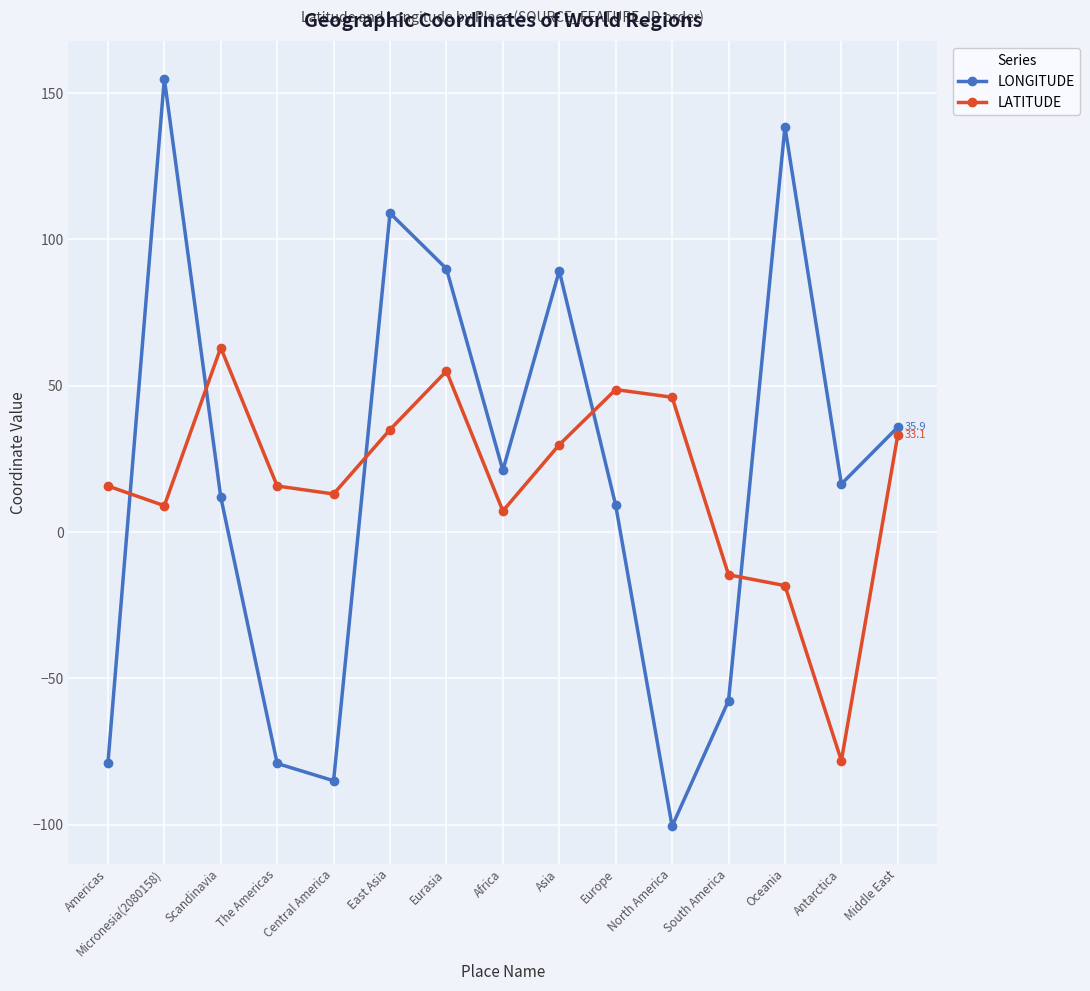

How many lines are shown in the chart?

2